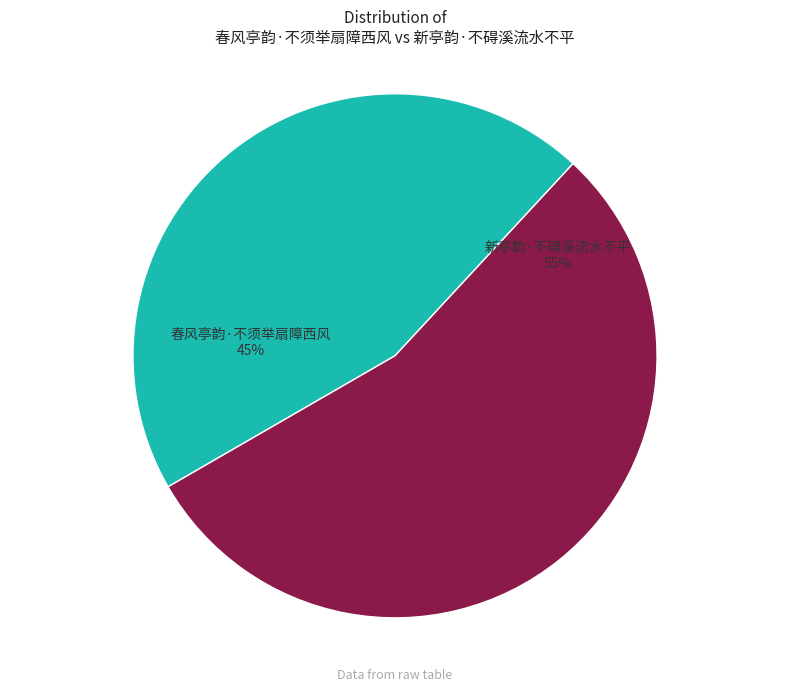

What percentage is the 春风亭韵·不须举扇障西风 slice, to the nearest percent?

45%